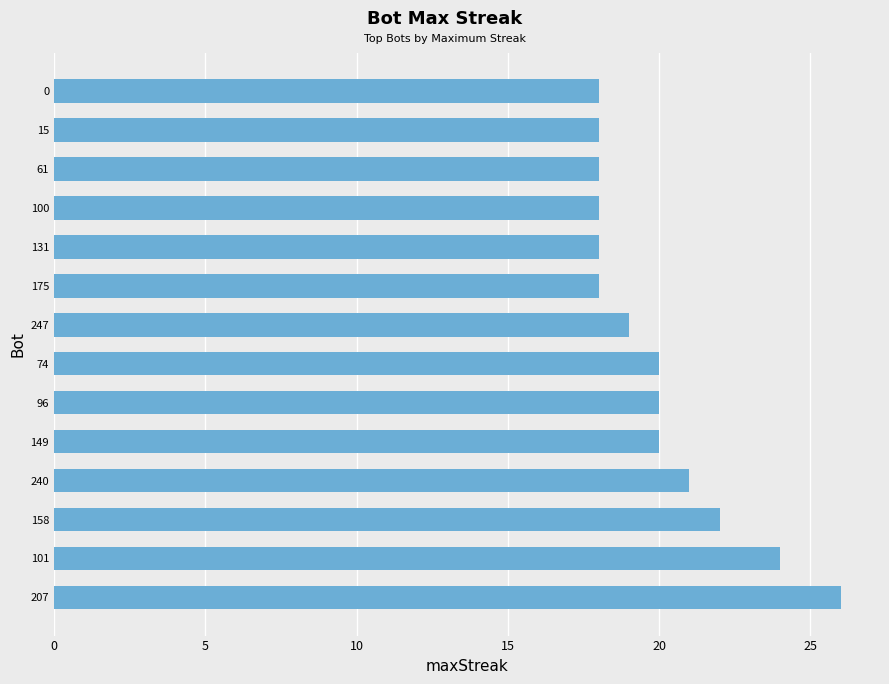

What is the difference between the maximum and minimum values?

8